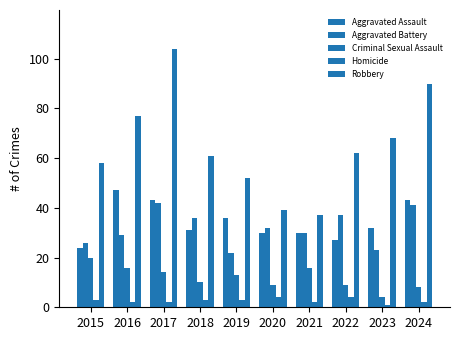

Which label corresponds to the smallest value in the chart?

2023